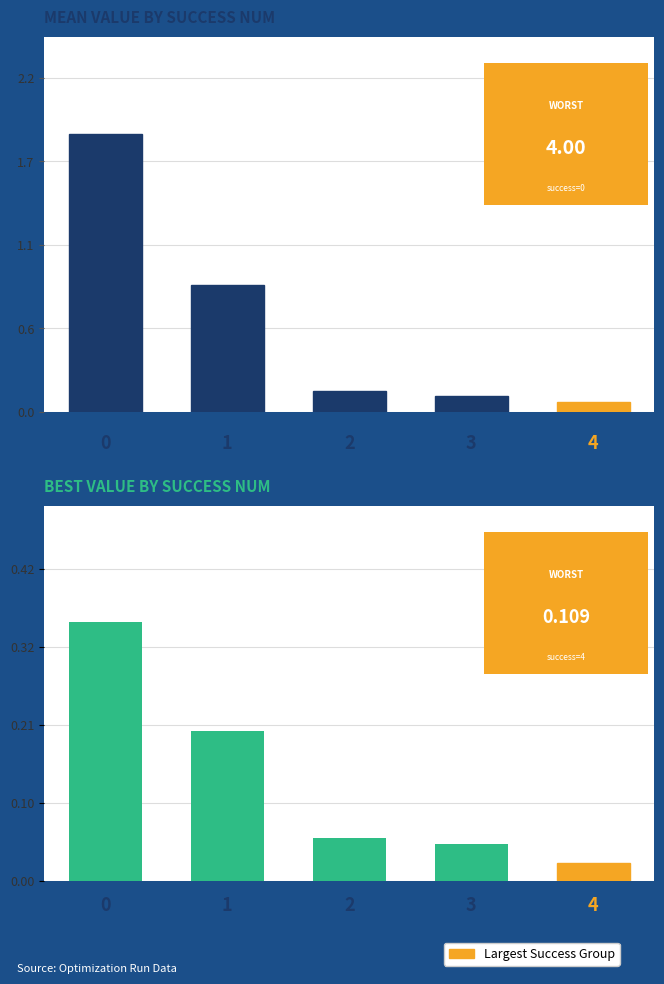

At 3, list the series in order from largest to smallest.

mean, best